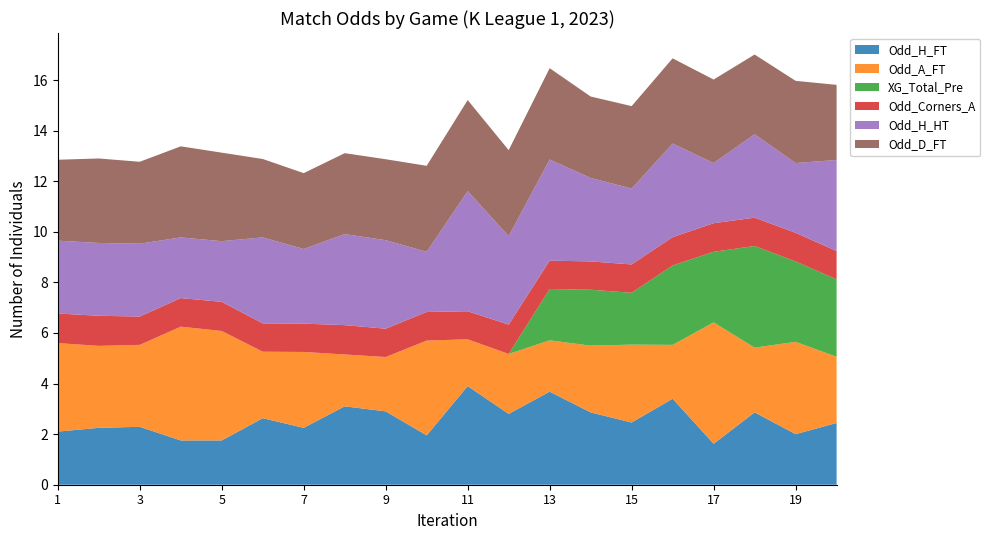

Reading left to right, transcribe all the data shown in this chart.

Odd_H_FT: 1=2.1	2=2.2	3=2.3	4=1.8	5=1.8	6=2.6	7=2.2	8=3.1	9=2.9	10=1.9	11=3.9	12=2.8	13=3.7	14=2.9	15=2.5	16=3.4	17=1.6	18=2.9	19=2.0	20=2.4
Odd_A_FT: 1=3.5	2=3.2	3=3.2	4=4.5	5=4.3	6=2.6	7=3.0	8=2.0	9=2.1	10=3.8	11=1.9	12=2.4	13=2.0	14=2.6	15=3.1	16=2.1	17=4.8	18=2.6	19=3.6	20=2.6
XG_Total_Pre: 1=0.0	2=0.0	3=0.0	4=0.0	5=0.0	6=0.0	7=0.0	8=0.0	9=0.0	10=0.0	11=0.0	12=0.0	13=2.0	14=2.2	15=2.0	16=3.1	17=2.8	18=4.0	19=3.2	20=3.1
Odd_Corners_A: 1=1.2	2=1.2	3=1.1	4=1.1	5=1.1	6=1.1	7=1.1	8=1.2	9=1.1	10=1.1	11=1.1	12=1.2	13=1.1	14=1.1	15=1.1	16=1.1	17=1.1	18=1.1	19=1.1	20=1.1
Odd_H_HT: 1=2.9	2=2.9	3=2.9	4=2.4	5=2.4	6=3.4	7=3.0	8=3.6	9=3.5	10=2.4	11=4.8	12=3.5	13=4.0	14=3.3	15=3.0	16=3.7	17=2.4	18=3.3	19=2.8	20=3.6
Odd_D_FT: 1=3.2	2=3.3	3=3.2	4=3.6	5=3.5	6=3.1	7=3.0	8=3.2	9=3.2	10=3.4	11=3.6	12=3.4	13=3.6	14=3.2	15=3.3	16=3.4	17=3.3	18=3.1	19=3.2	20=3.0